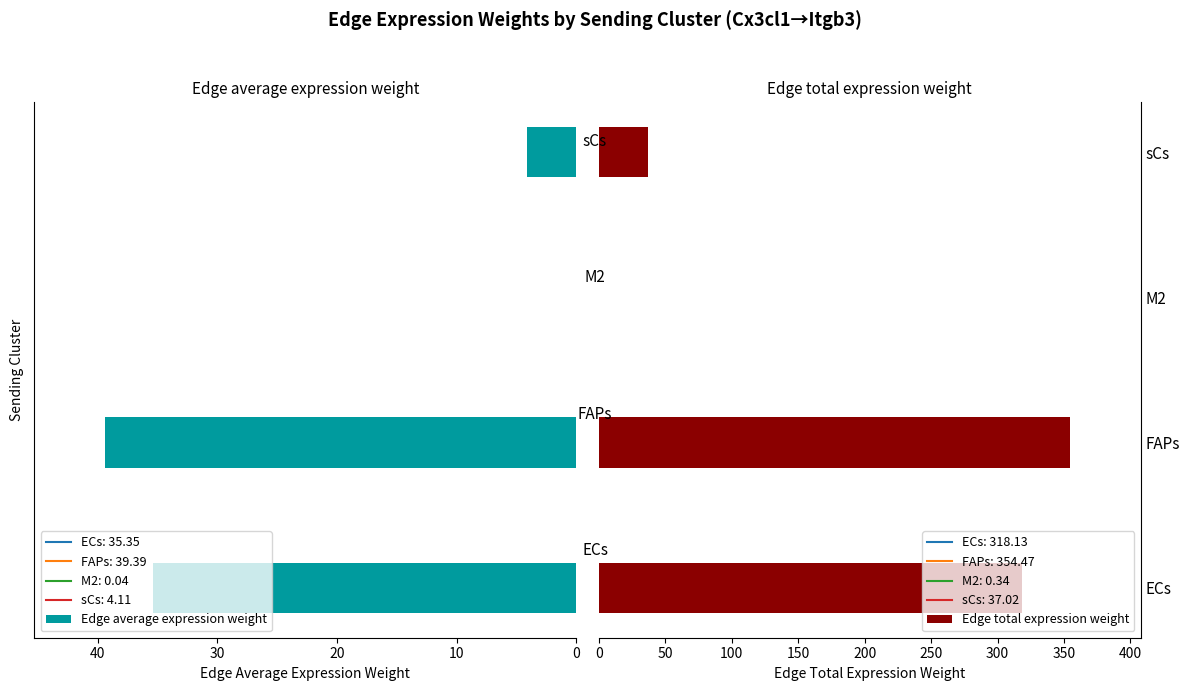

How many distinct data groups are displayed?

2